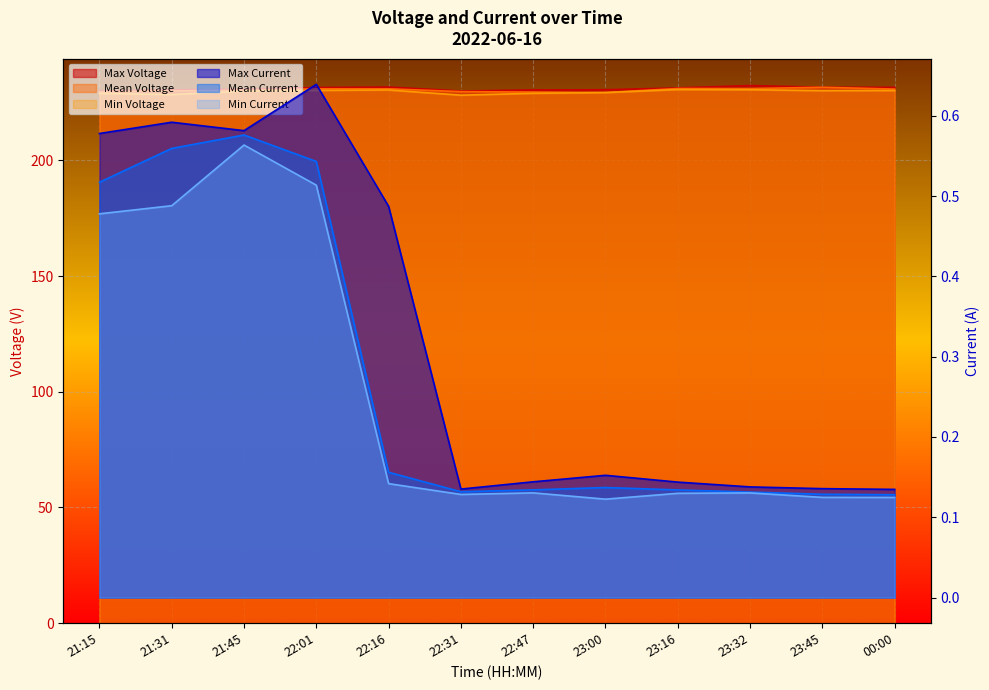

At which label is Mean Voltage closest to 230?

21:31